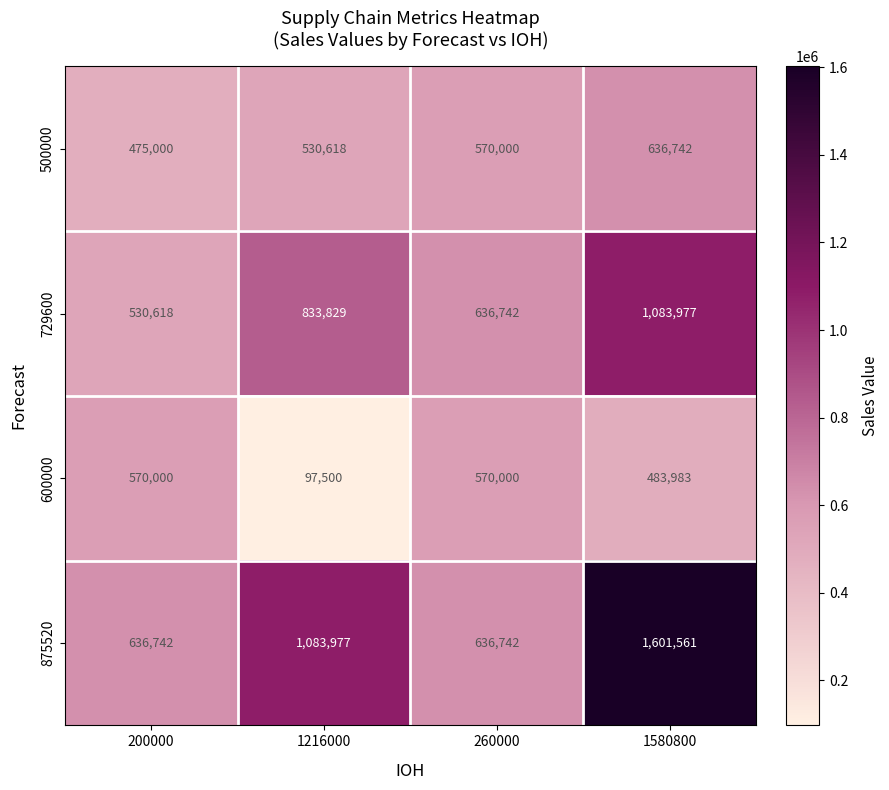

What is the total value across all series at 260000?

2413484